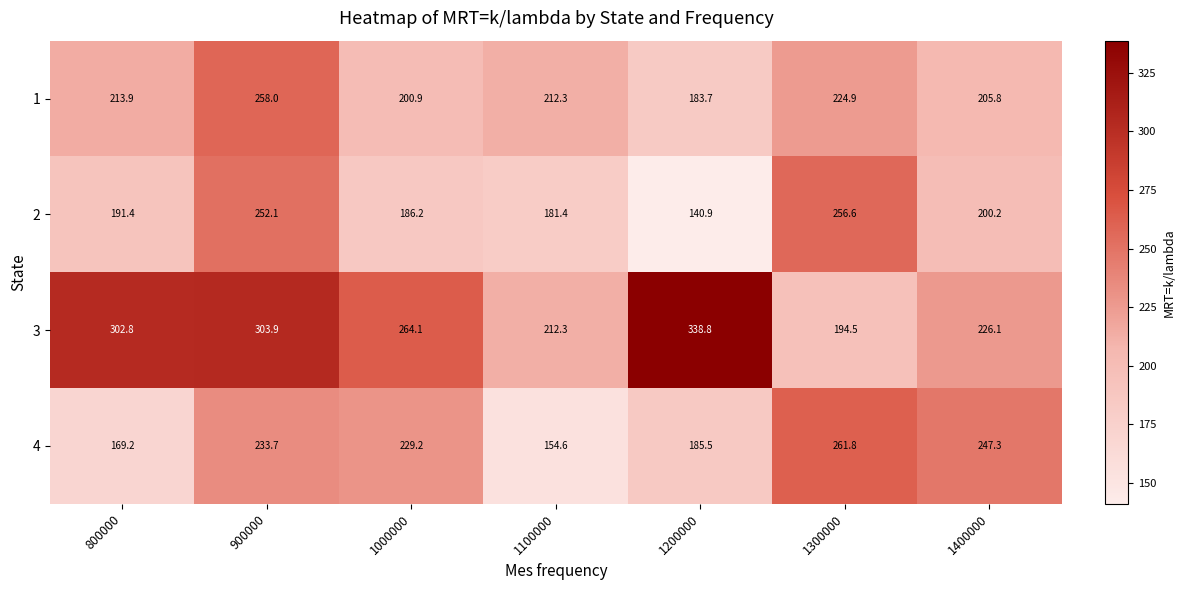

At which category is the sum across all series the highest?

900000